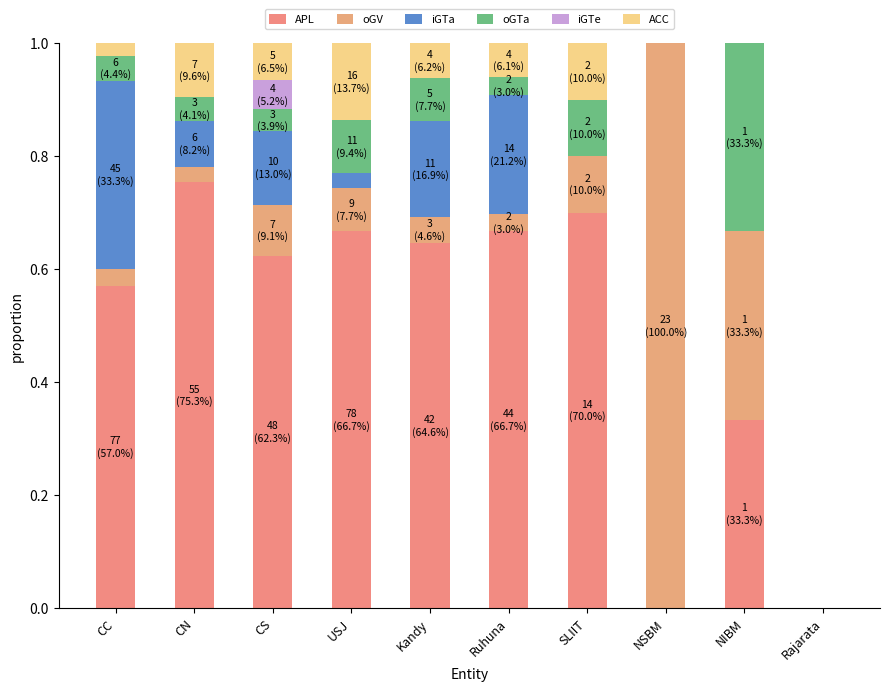

What is the sum of the ACC values at USJ and NIBM?

0.1